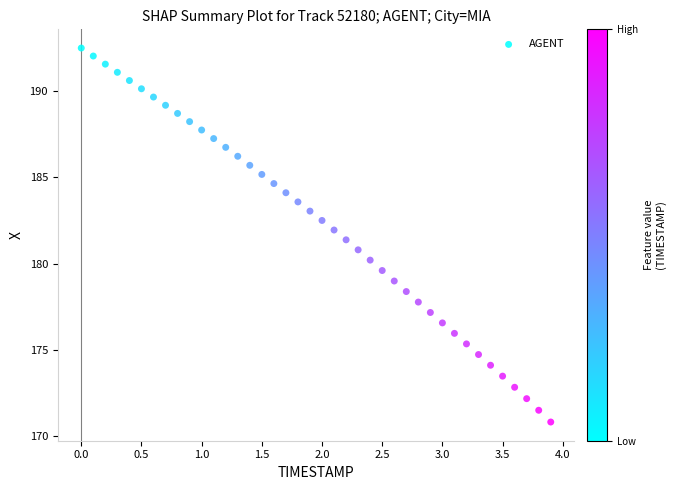

What is the range of Y values (max minus min)?

21.7